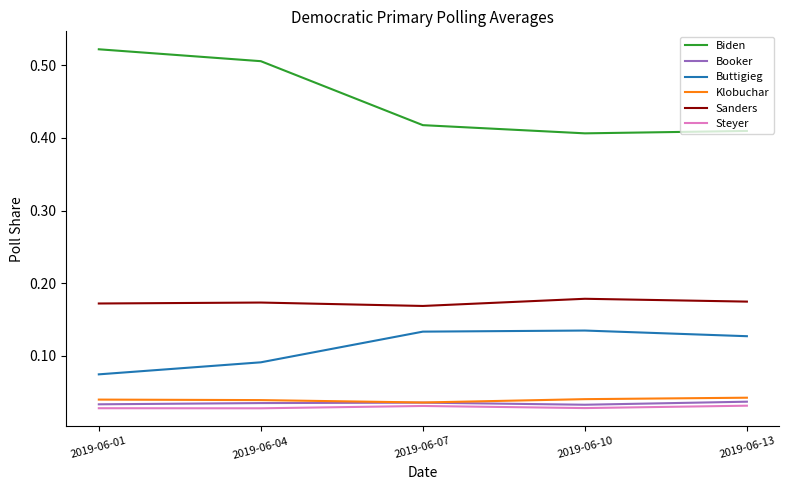

In Sanders, how many points are higher than both neighbors (excluding endpoints)?

2